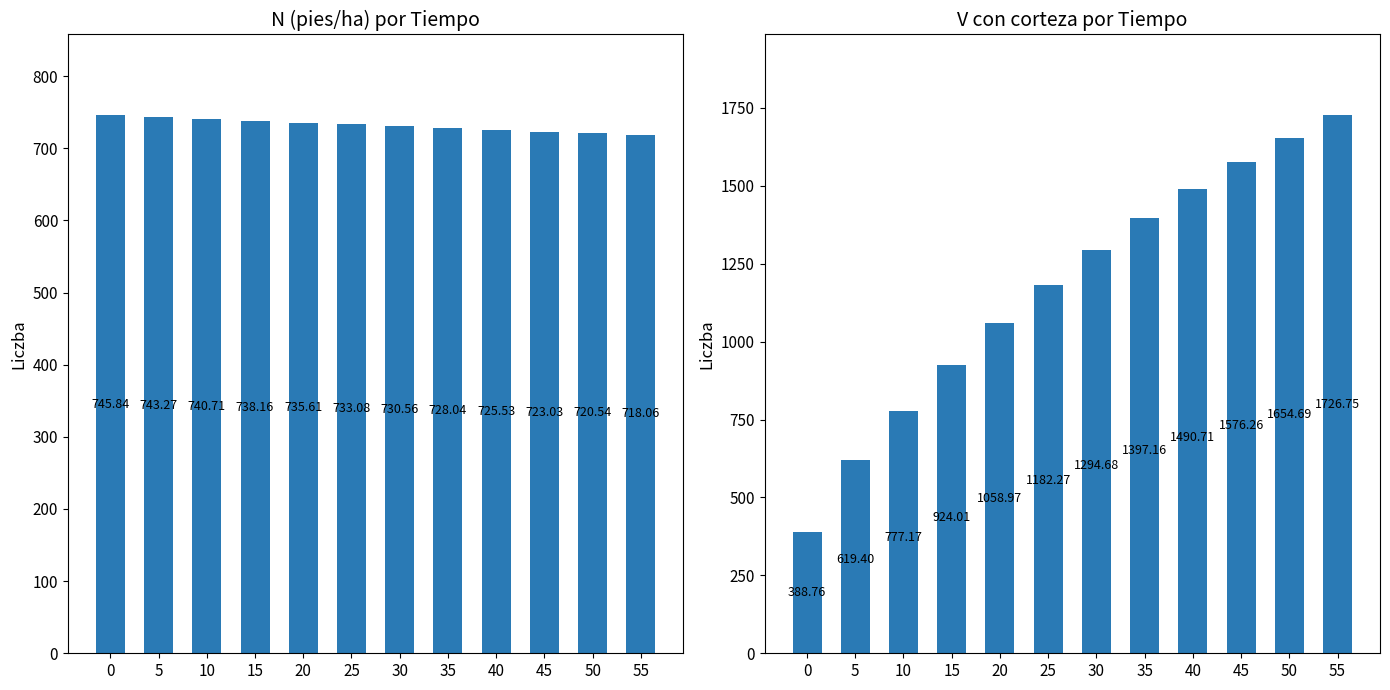

Is it true that N equals 743.3 at 5?

True